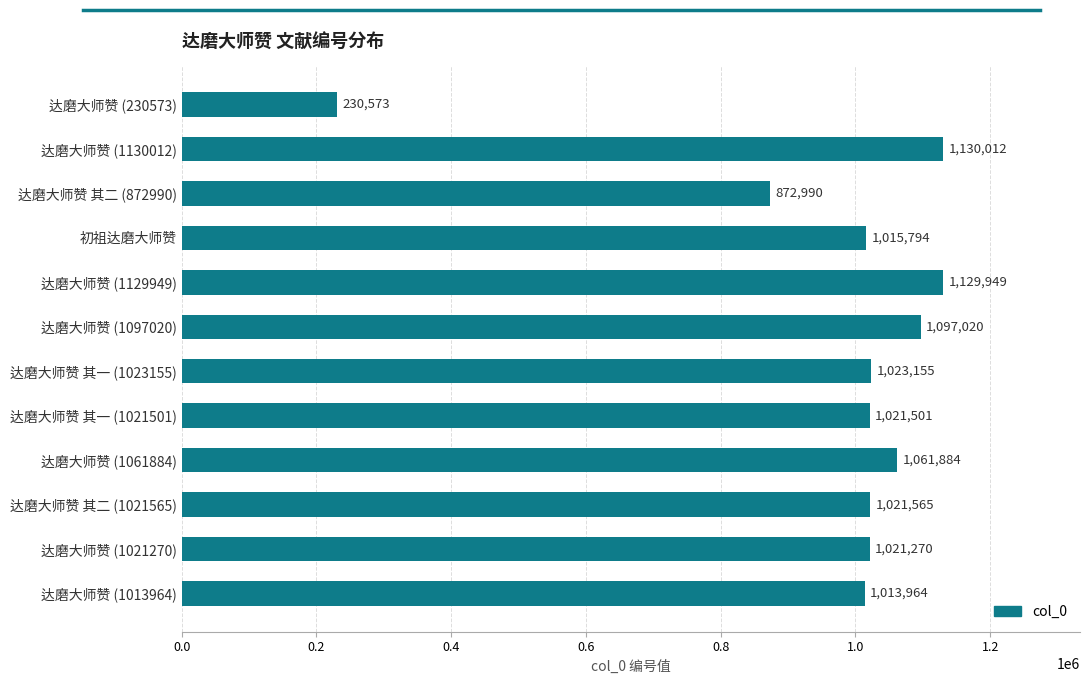

True or false: the data shows 1129949 at 达磨大师赞 (1129949).

True